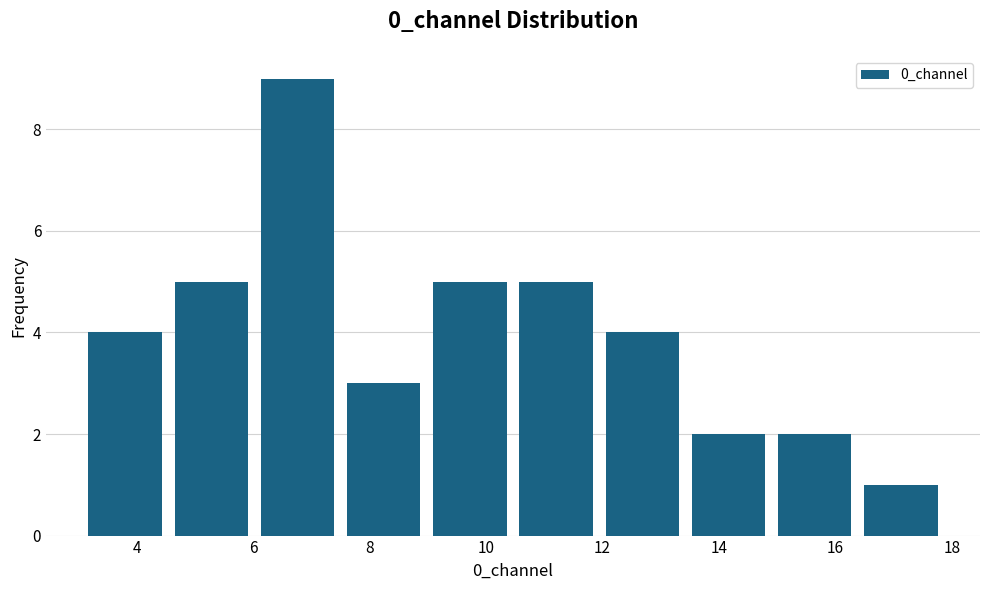

Over which range of the x-axis is the bar tallest?

6.0 to 7.6